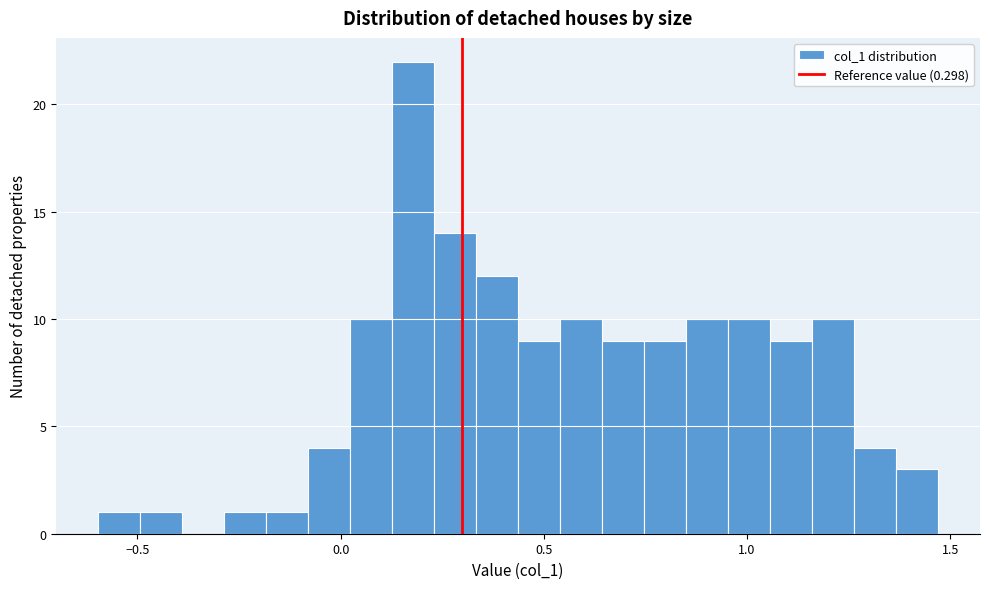

Around what value on the x-axis is the tallest bar? Give the approximate position of its centre, as read against the axis.

0.20